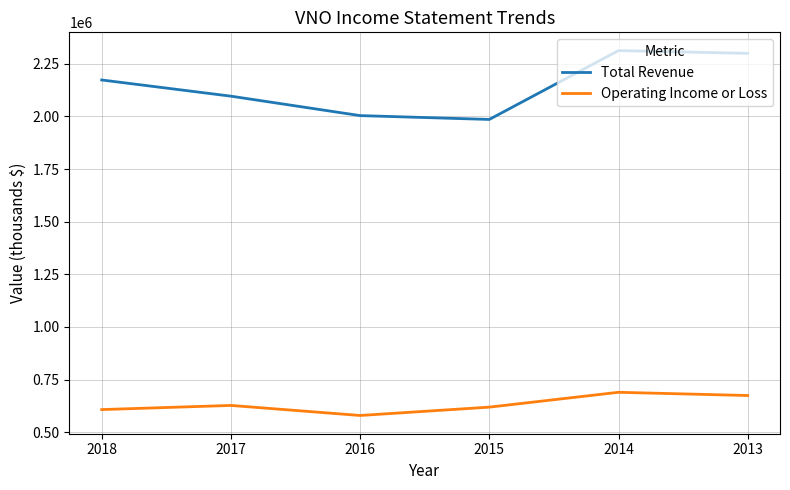

What is the total value across all series at 2014?

3002400